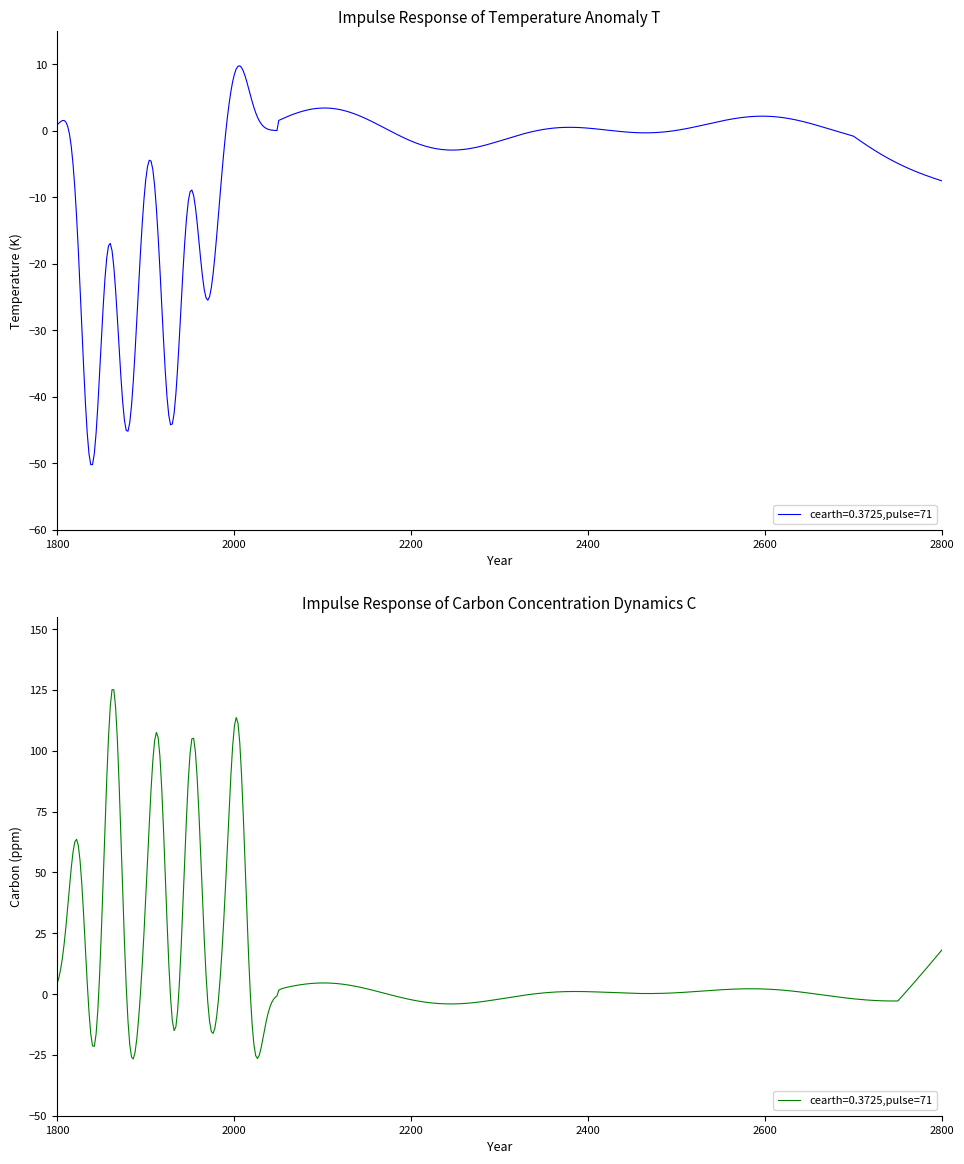

List the series in order of their overall mean, highest first.

cearth=0.3725,pulse=71 (Carbon), cearth=0.3725,pulse=71 (Temperature)